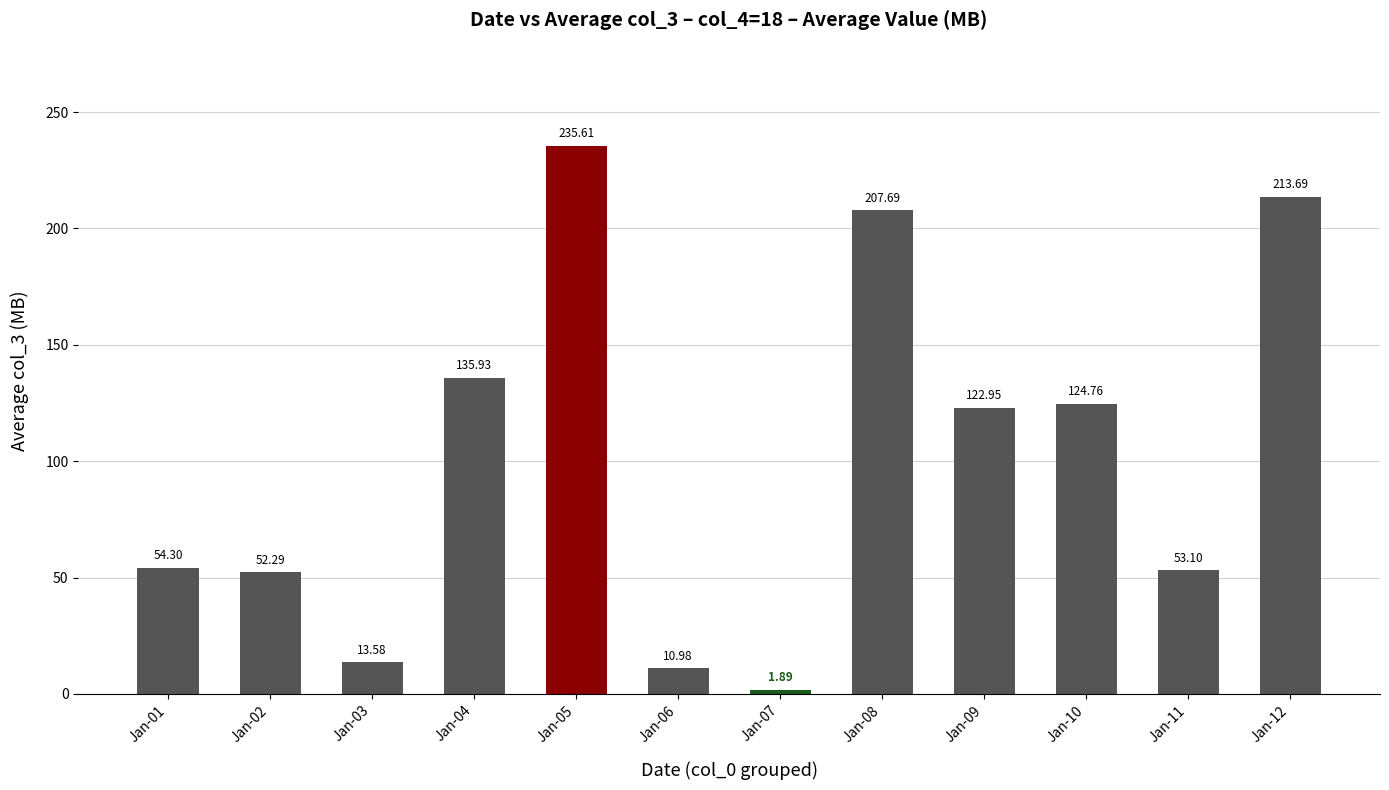

What value does the data have at Jan-12?

213.7